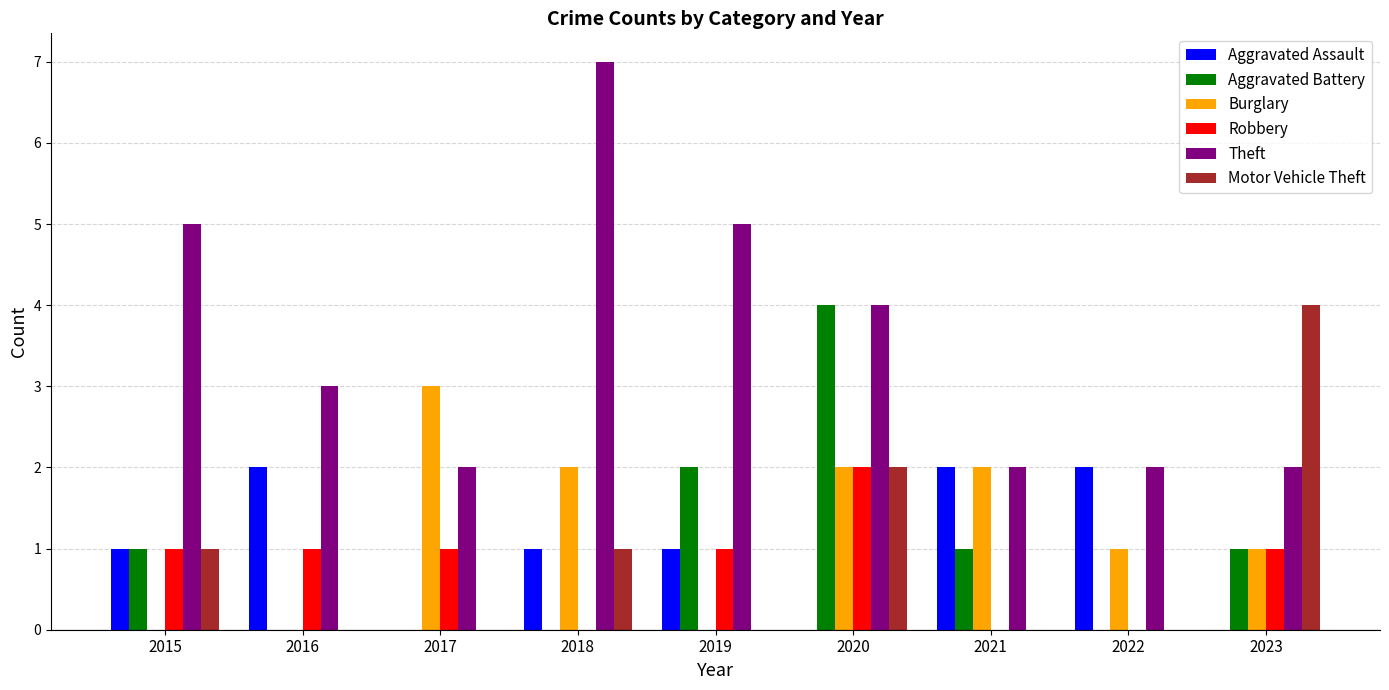

Between 2016 and 2020, which series saw the biggest shift?

Aggravated Battery